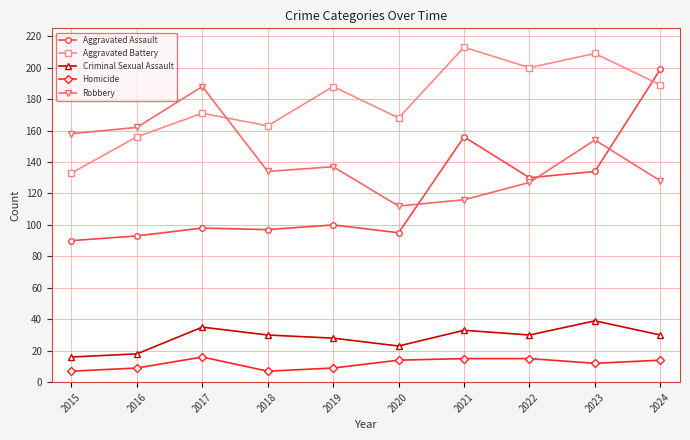

Which series has the largest range (max minus min)?

Aggravated Assault